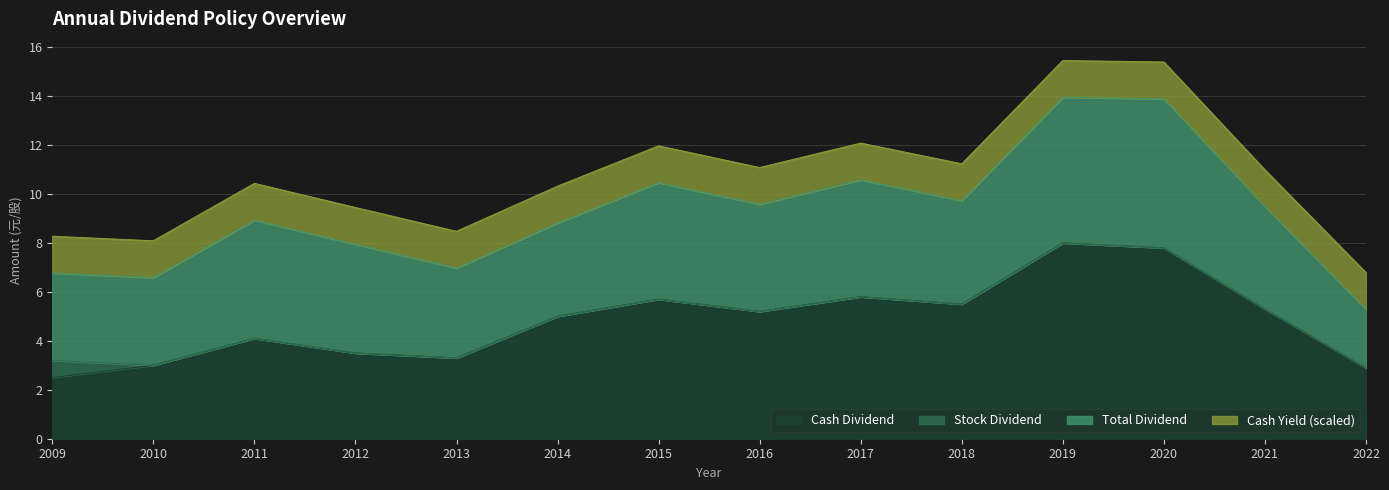

The Cash Dividend series shows 8.0 at 2019. True or false?

True